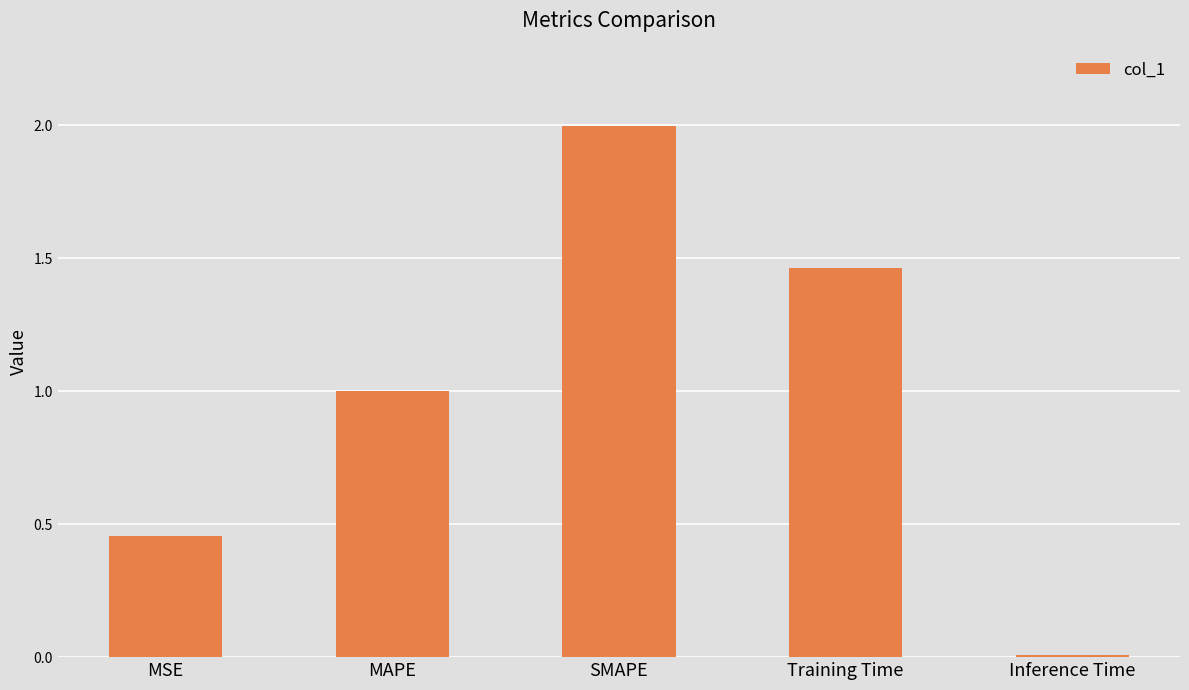

Does the chart contain stacked bars?

No